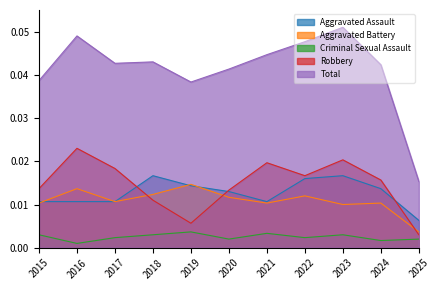

Where is the first local minimum for Aggravated Assault?

2021